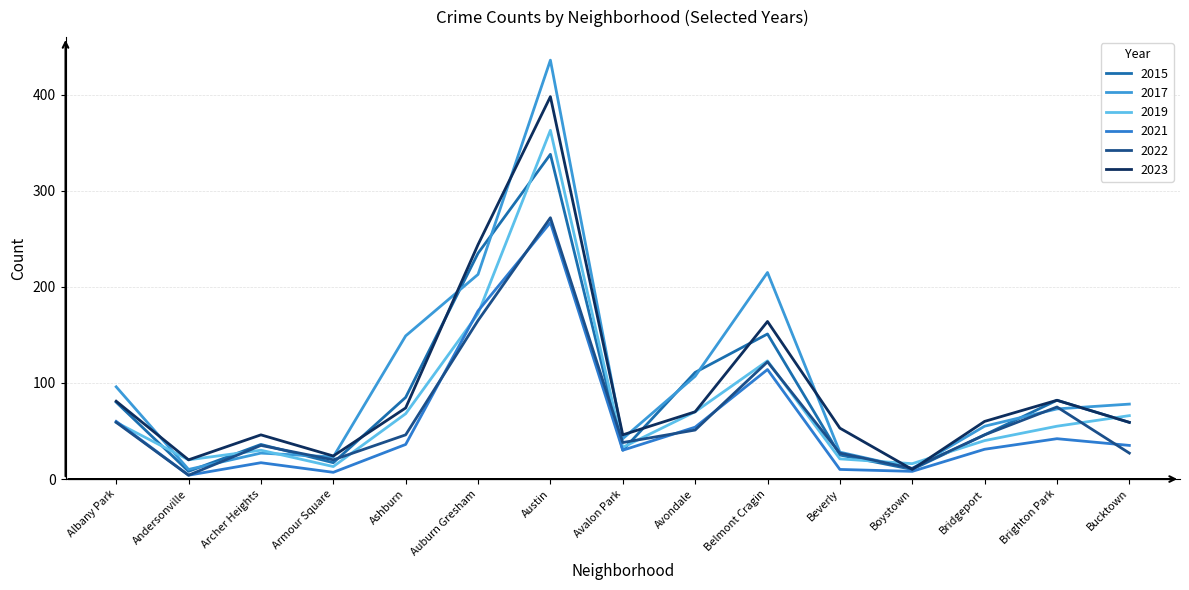

What are all the series names shown in the legend?

2015, 2017, 2019, 2021, 2022, 2023